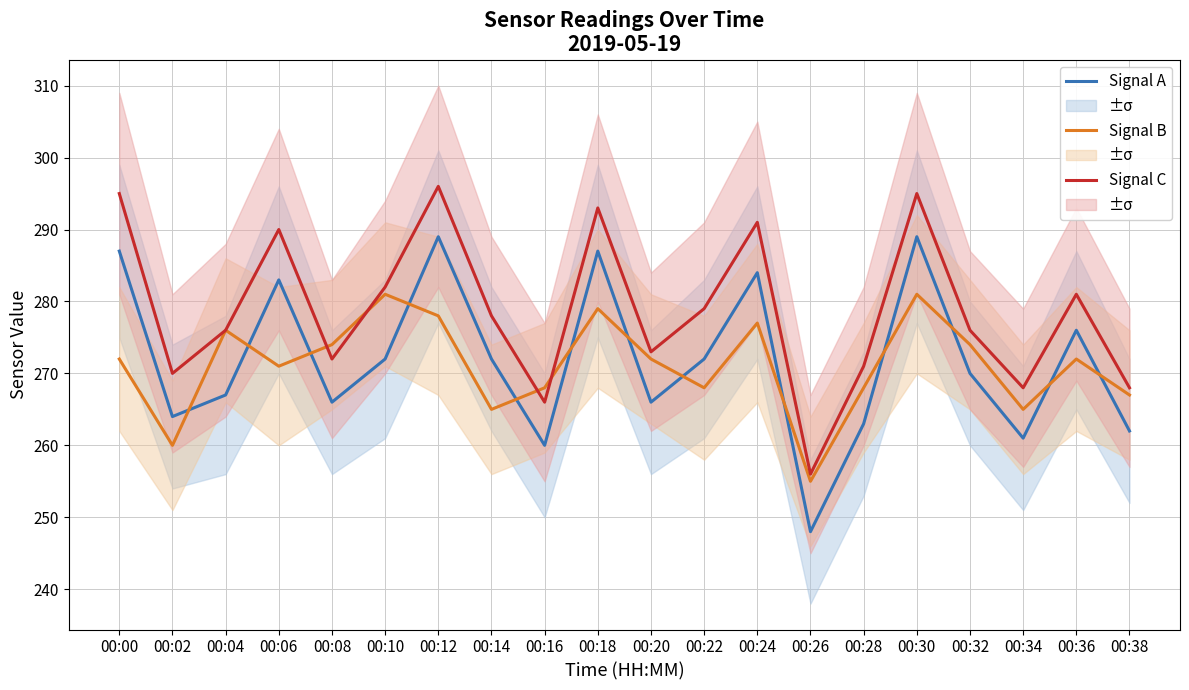

Reading right to left, list all the values displayed in this chart.

Signal A: 00:38=262	00:36=276	00:34=261	00:32=270	00:30=289	00:28=263	00:26=248	00:24=284	00:22=272	00:20=266	00:18=287	00:16=260	00:14=272	00:12=289	00:10=272	00:08=266	00:06=283	00:04=267	00:02=264	00:00=287
Signal B: 00:38=267	00:36=272	00:34=265	00:32=274	00:30=281	00:28=268	00:26=255	00:24=277	00:22=268	00:20=272	00:18=279	00:16=268	00:14=265	00:12=278	00:10=281	00:08=274	00:06=271	00:04=276	00:02=260	00:00=272
Signal C: 00:38=268	00:36=281	00:34=268	00:32=276	00:30=295	00:28=271	00:26=256	00:24=291	00:22=279	00:20=273	00:18=293	00:16=266	00:14=278	00:12=296	00:10=282	00:08=272	00:06=290	00:04=276	00:02=270	00:00=295